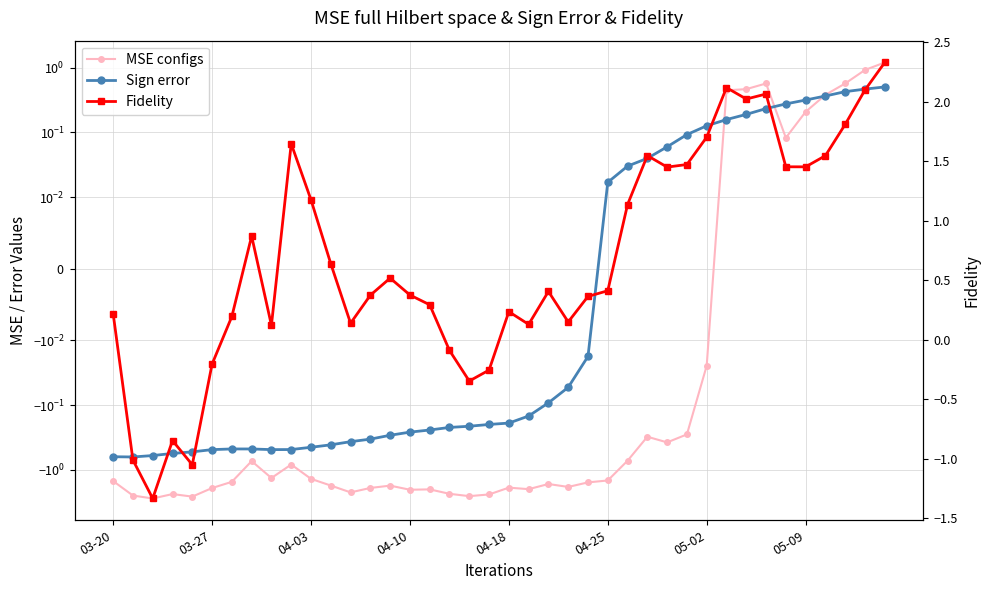

What is the label of the 8th point from the right?

32